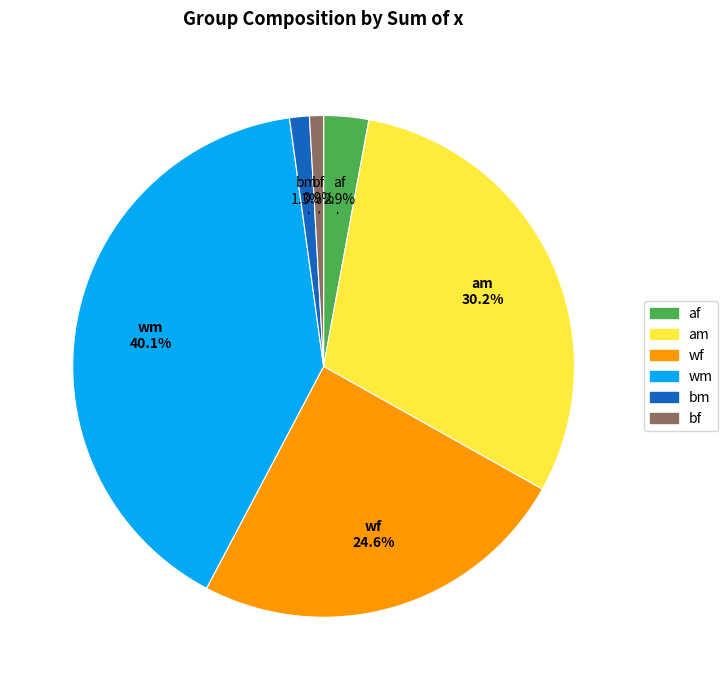

Between wm and wf, which is larger?

wm